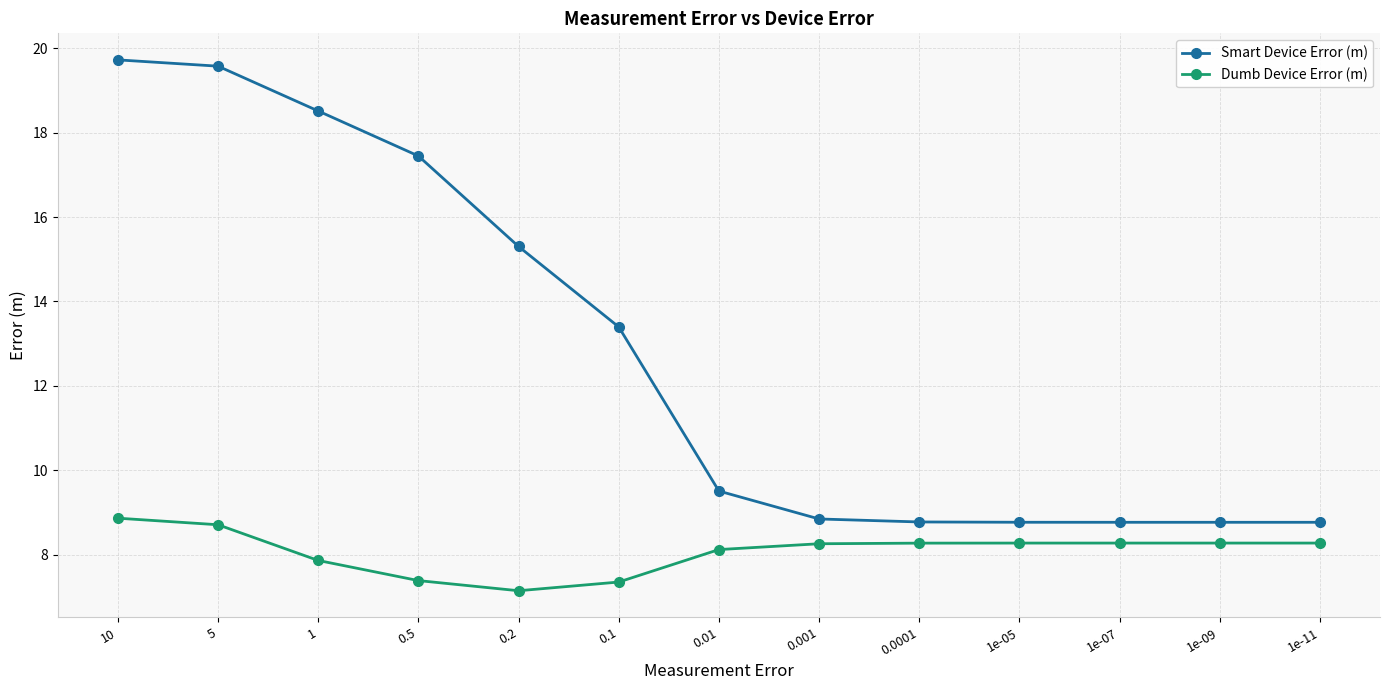

How many data points in Dumb Device Error (m) are above 8?

9